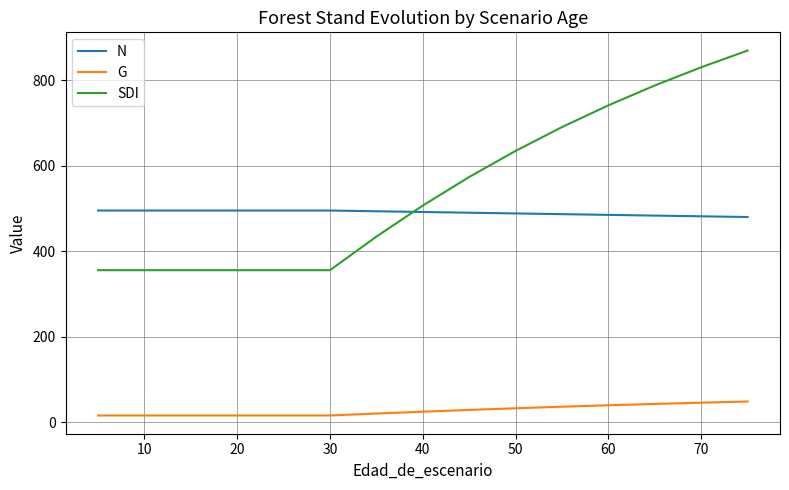

Which series has the widest spread of values?

SDI